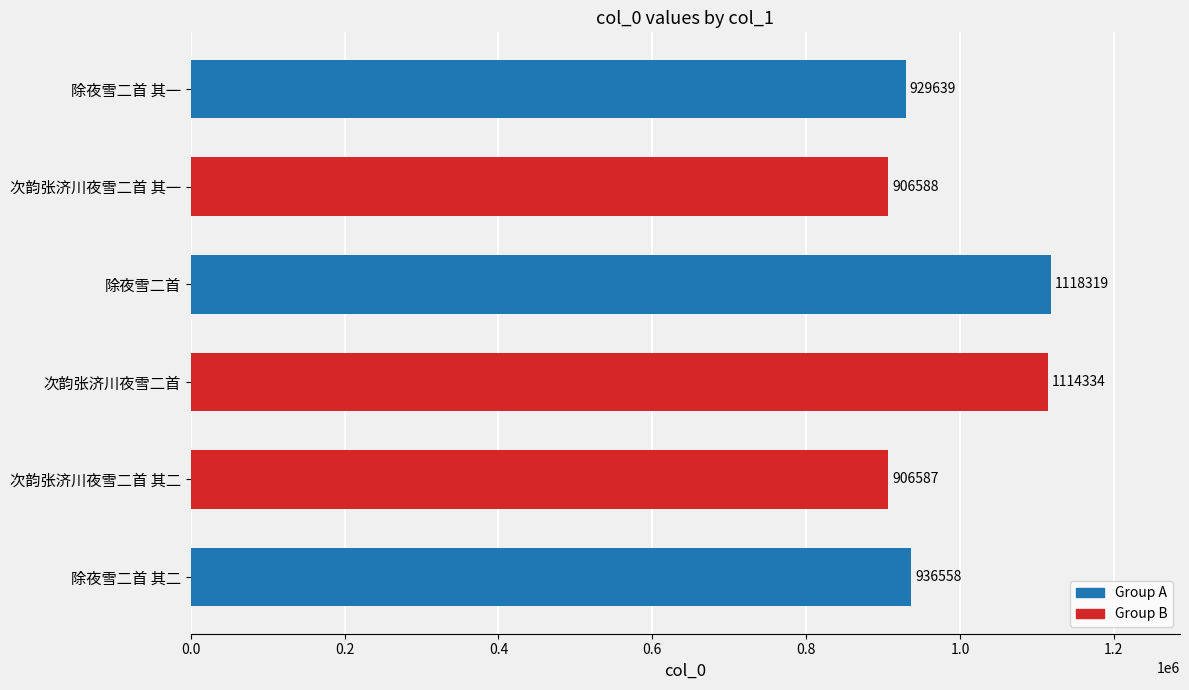

At which label is the value closest to 1012453?

除夜雪二首 其二